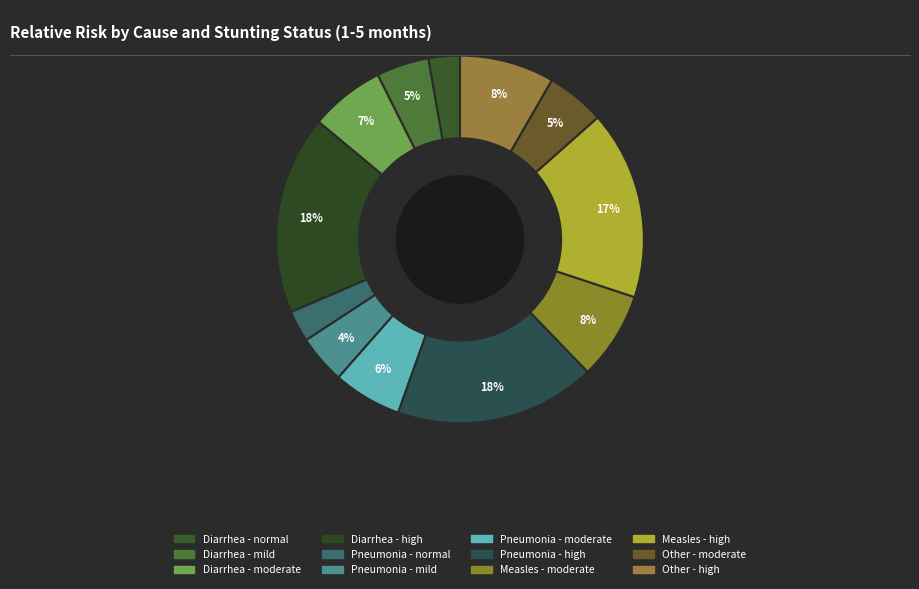

Does any single category account for the majority?

No